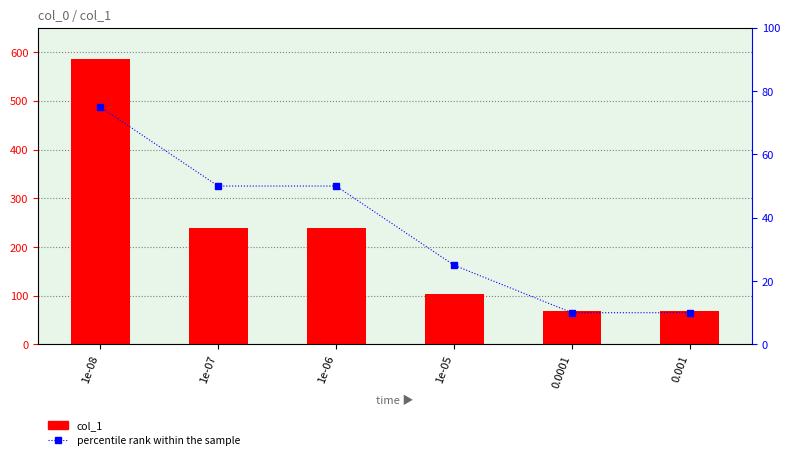

Reading left to right, list all the values displayed in this chart.

col_1: 585	238	238	103	68	68
percentile rank within the sample: 75	50	50	25	10	10